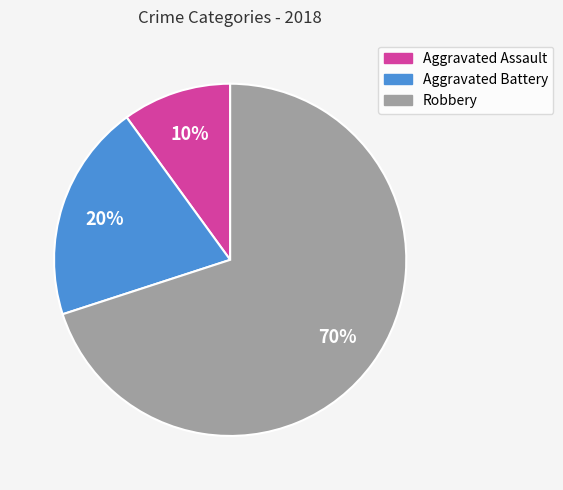

Is there any slice that represents more than half of the pie?

Yes